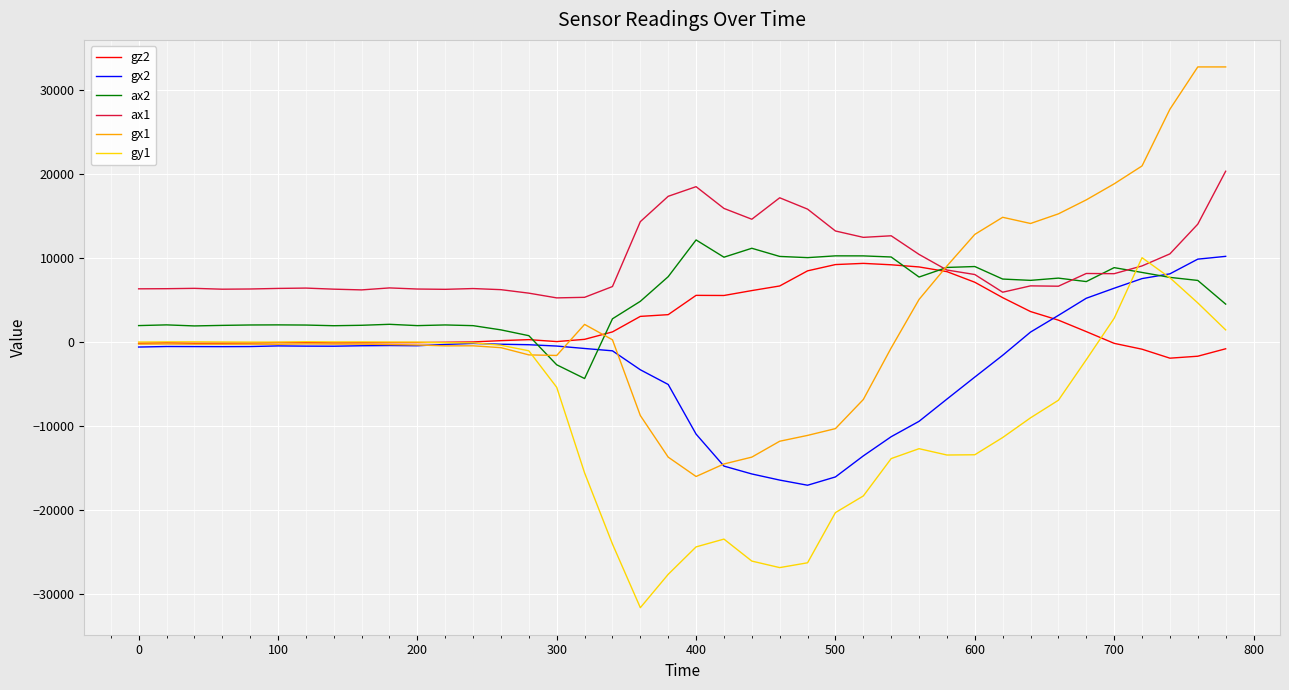

Which series has the widest spread of values?

gx1